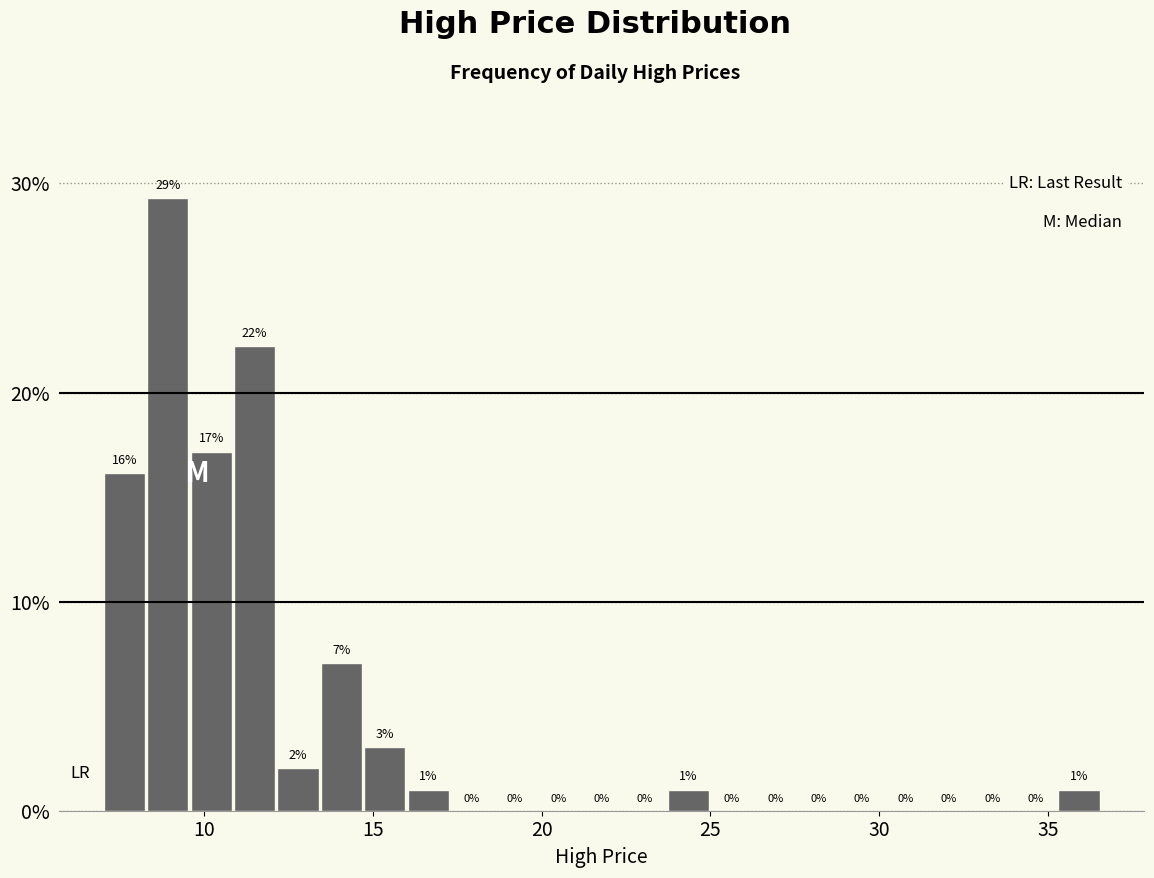

Read against the x-axis, roughly where is the centre of the tallest bar?

9.0